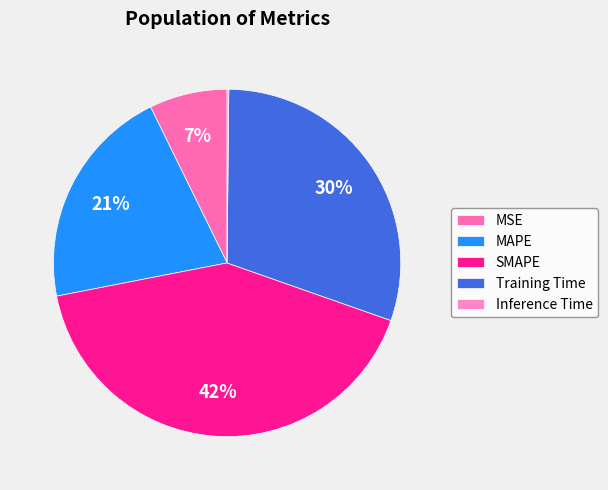

To the nearest percent, what is the difference between the Training Time and MSE slice percentages?

23%